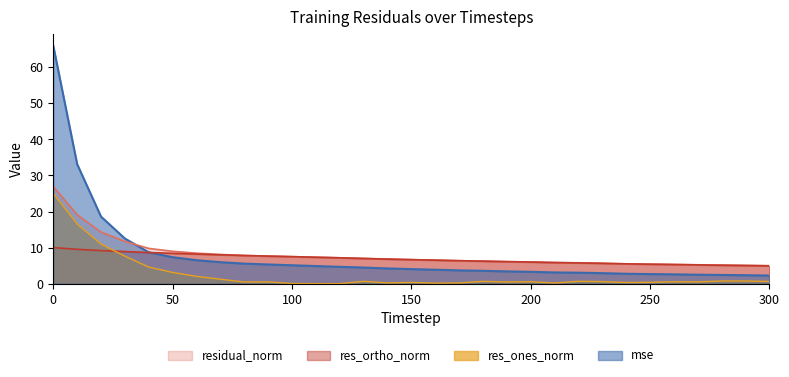

The value of mse at 190 is 3.4. True or false?

True